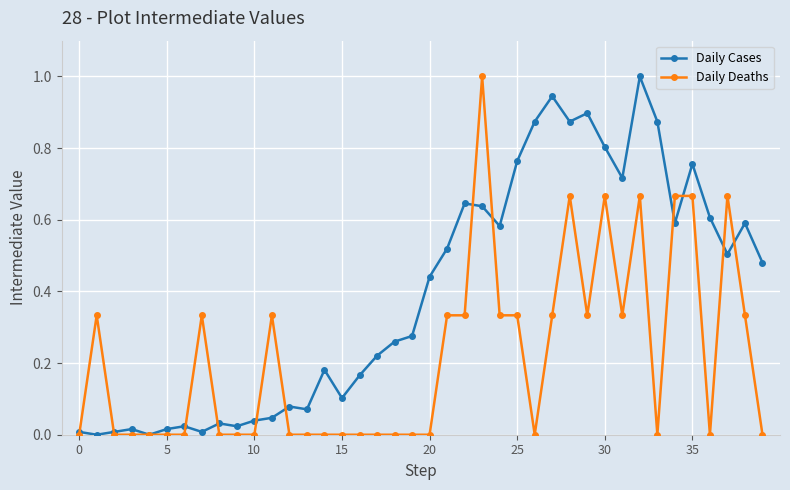

True or false: Daily Cases has more than 0 points higher than both neighbors.

True